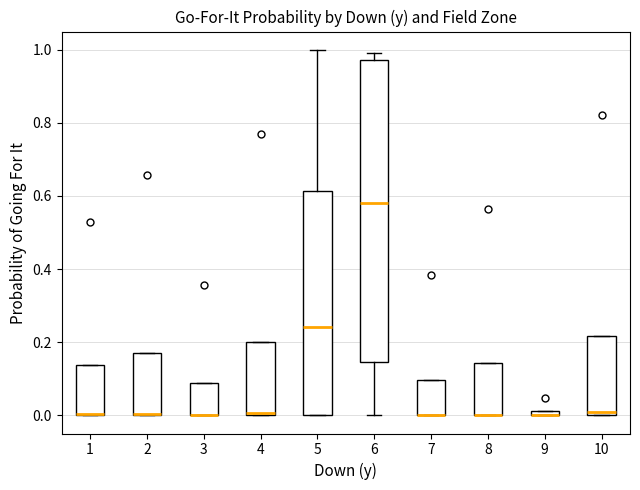

Where is the upper edge of the box at x = 7 on the y-axis? The values are not printed on the chart, so give them approximately, as read against the axis.

0.10